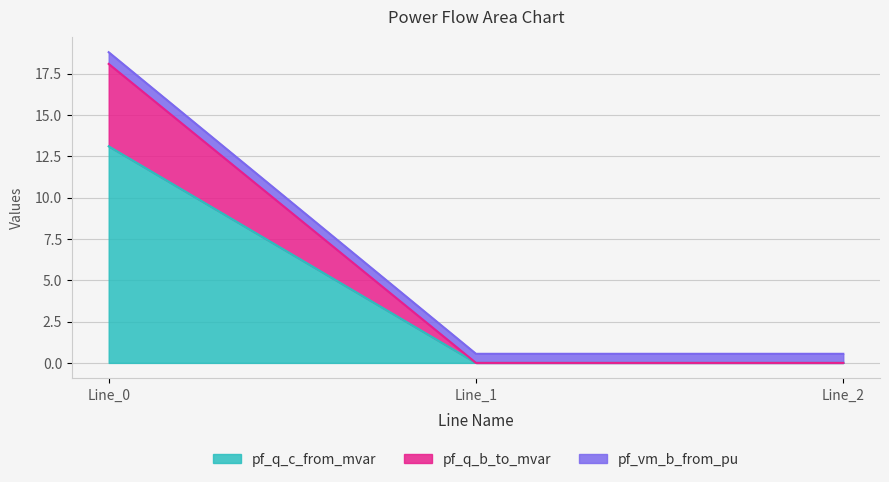

The value of pf_q_c_from_mvar at Line_2 is 0.0. True or false?

True